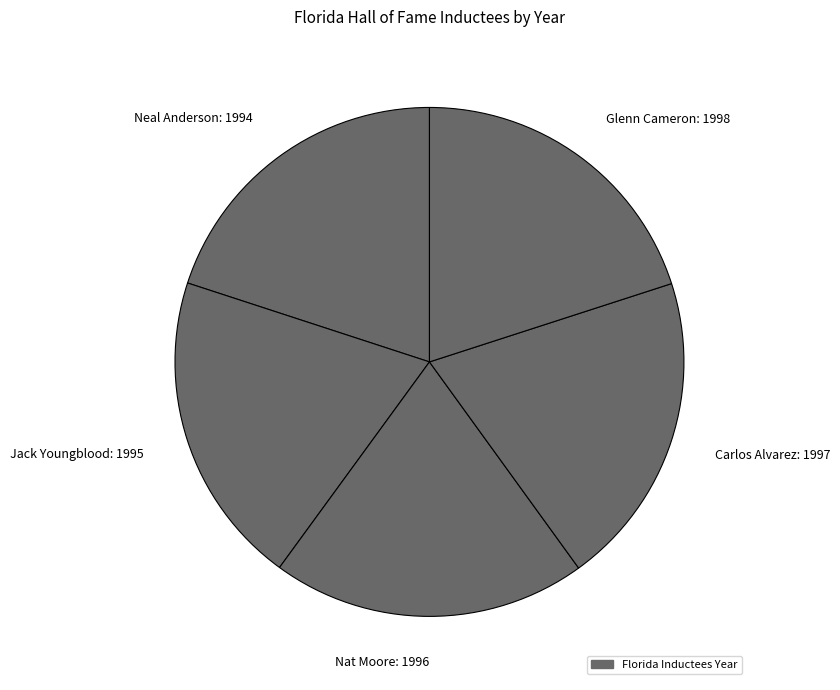

The Glenn Cameron: 1998 slice represents 20% of the pie. True or false?

True